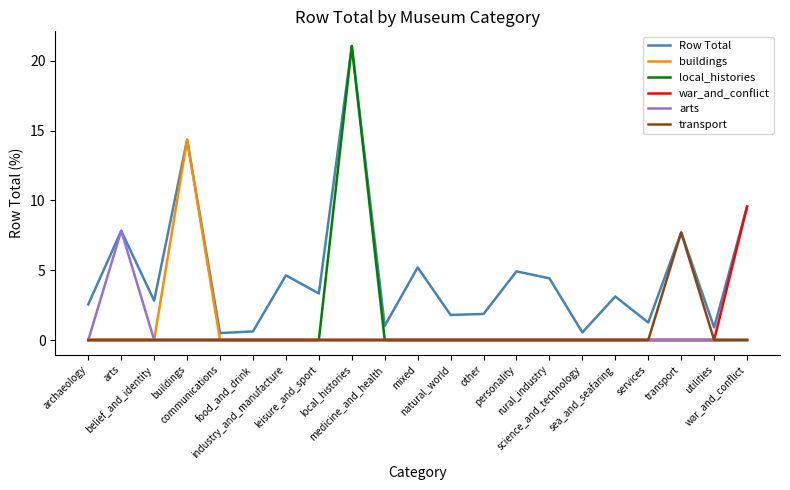

What is the sum of all local_histories values?

21.1